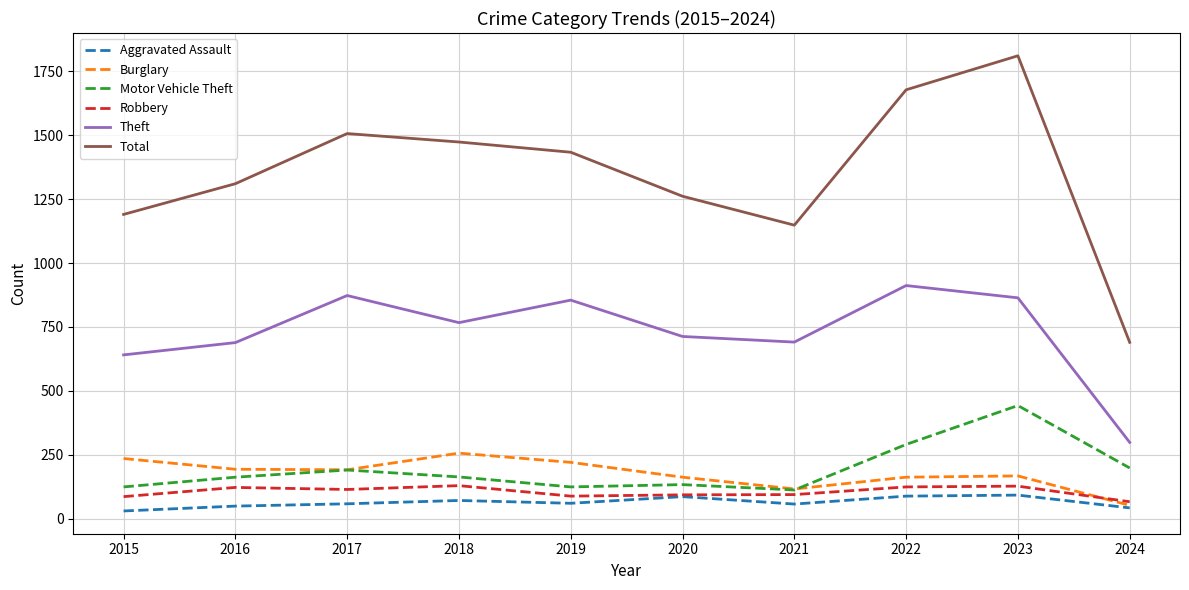

What is the approximate value of Total at 2022?

1677